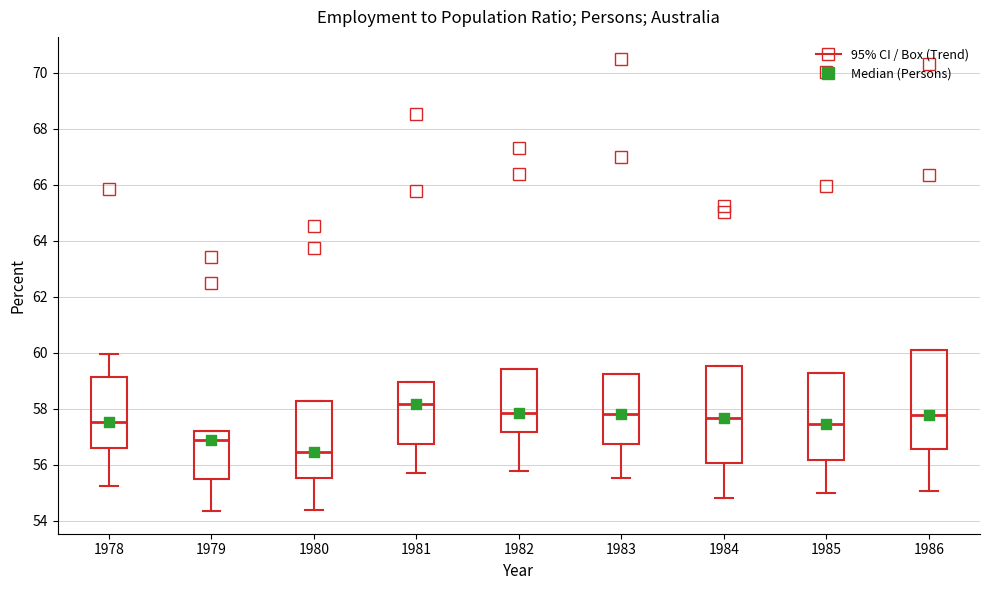

Which box's median line is the highest?

1981